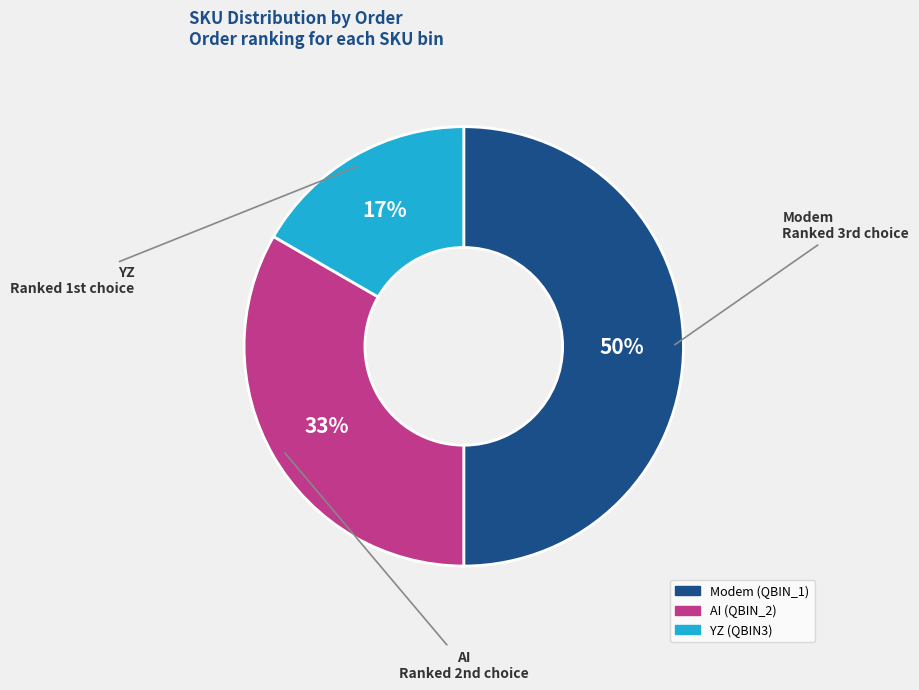

How many slices are in this pie chart?

3